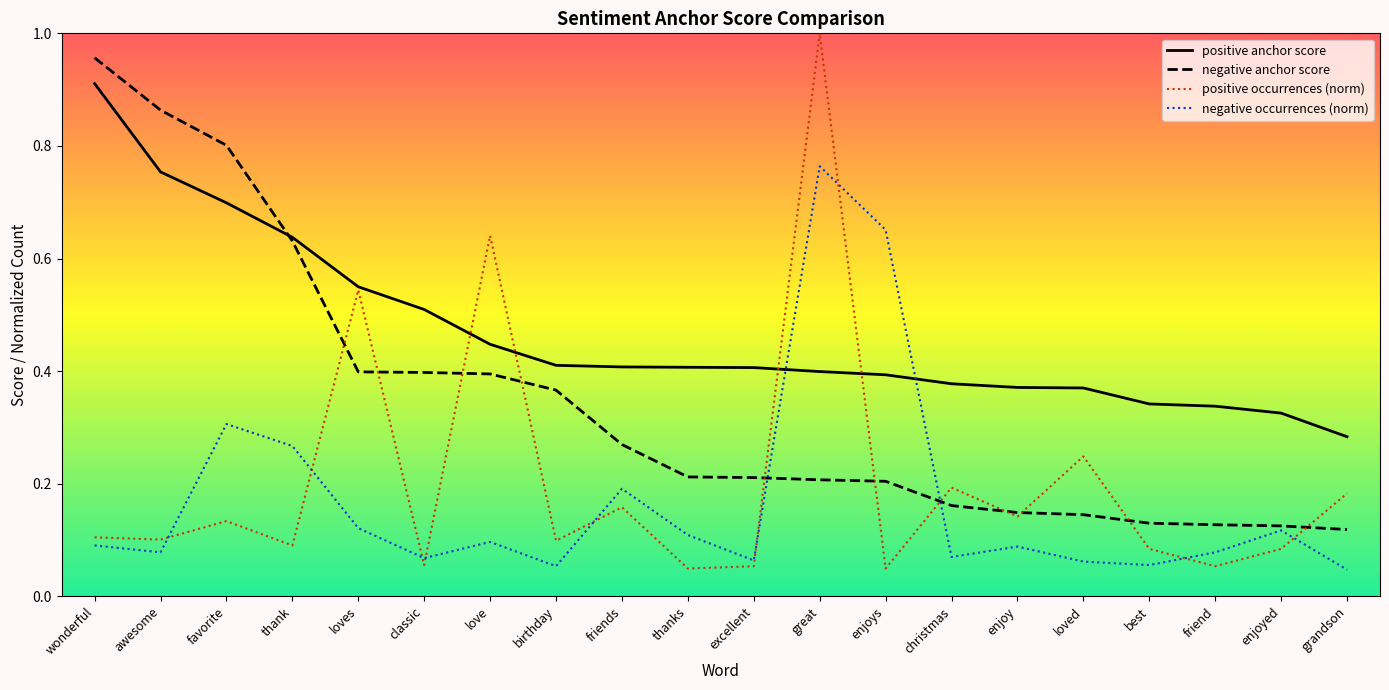

At how many categories does at least one series exceed 0?

20